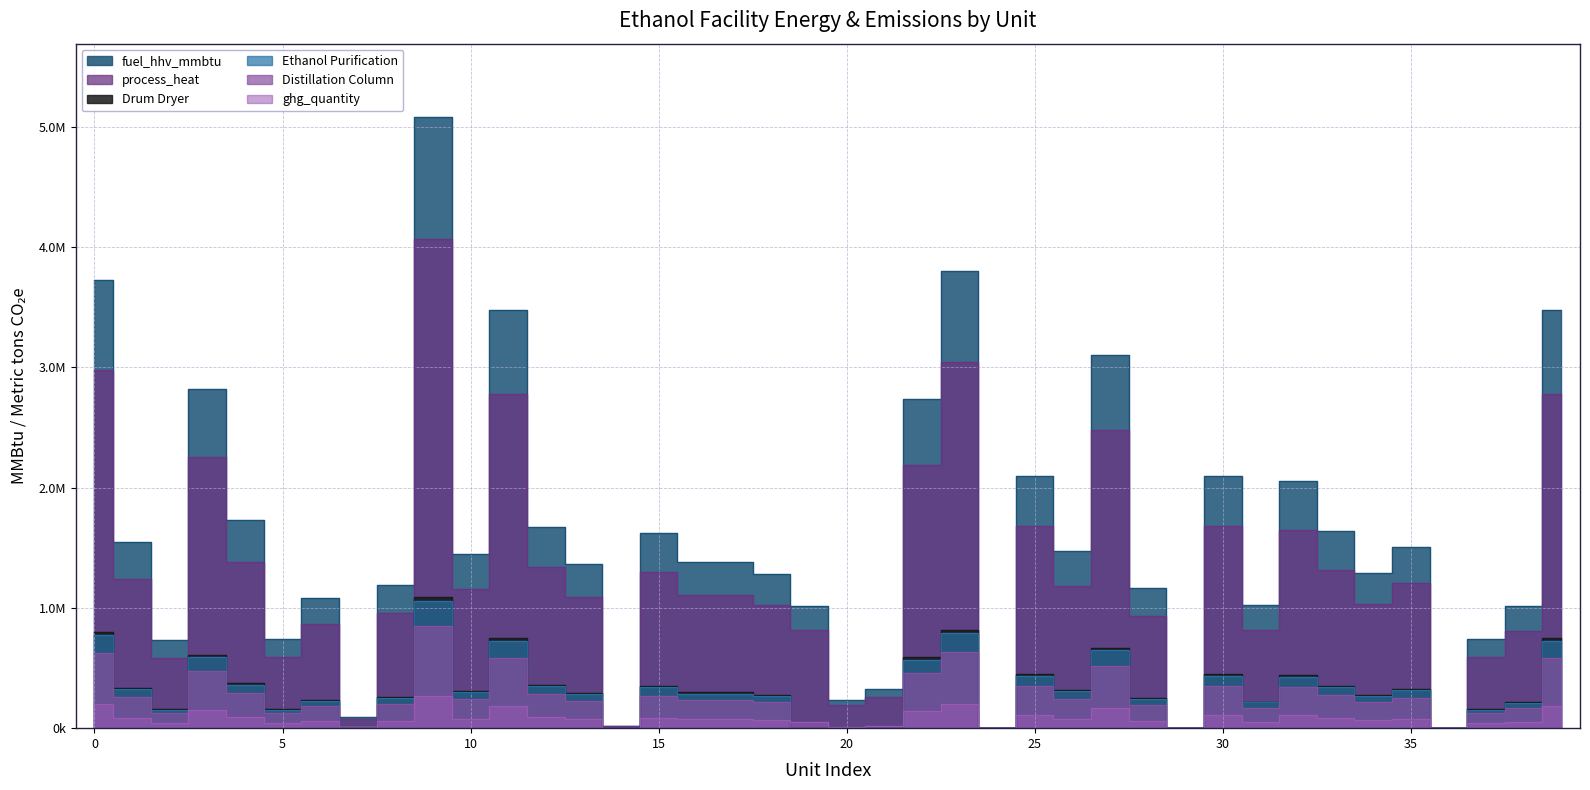

Read the Distillation Column value at 26.

307100.6